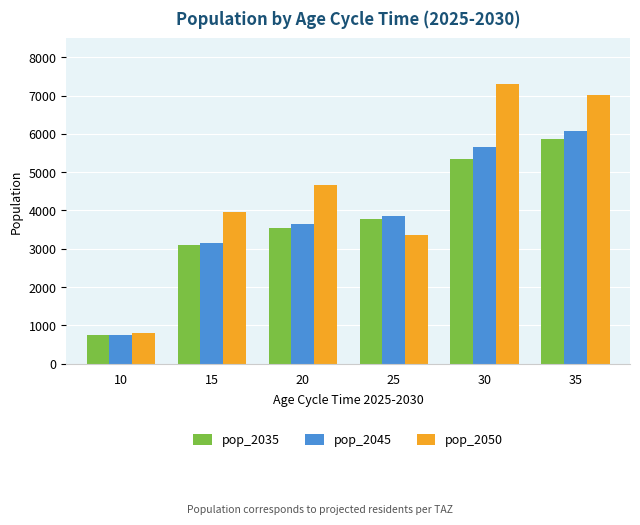

What is the maximum value shown in the chart?

7308.1